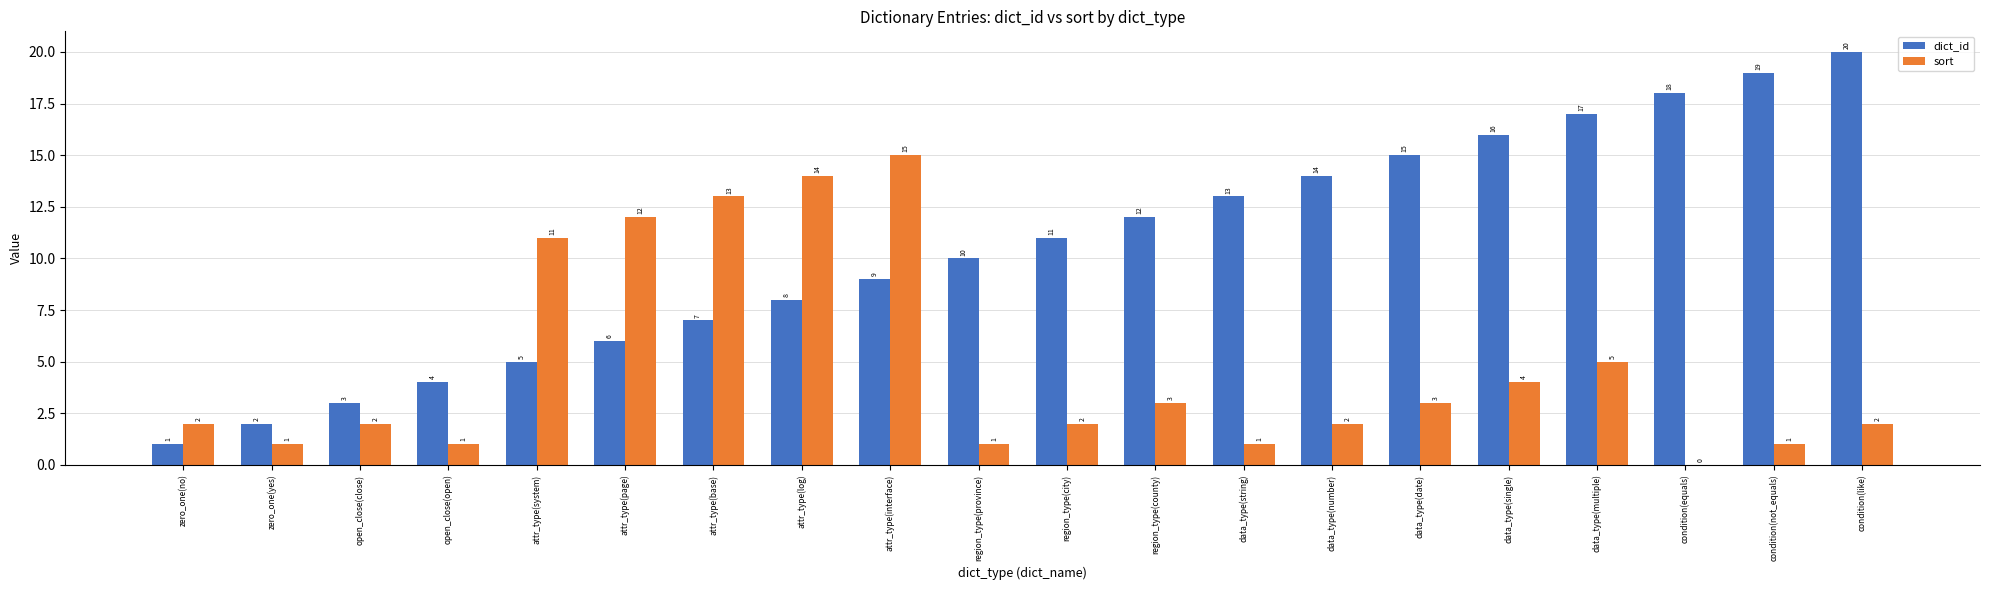

What is the total value across all series at zero_one(no)?

3